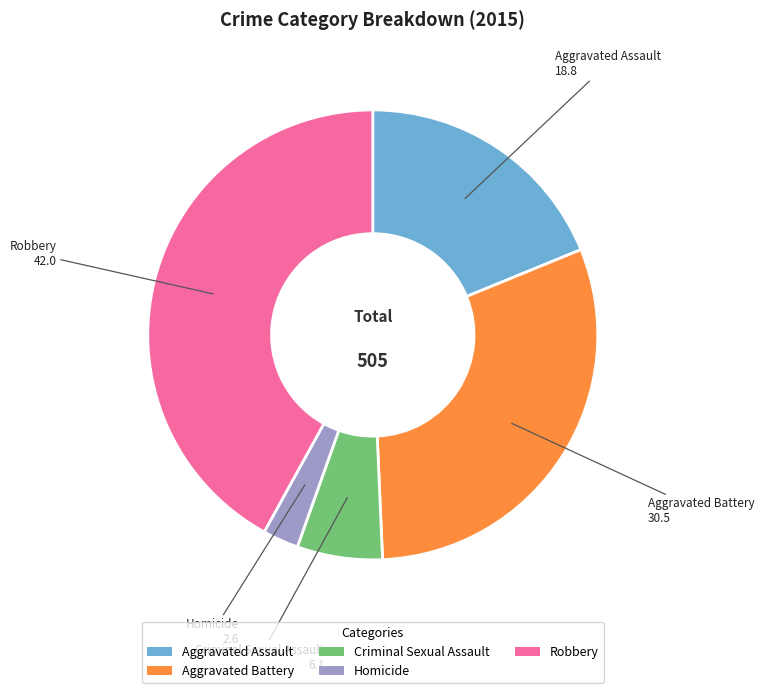

Is the sum of Criminal Sexual Assault and Robbery greater than half?

No